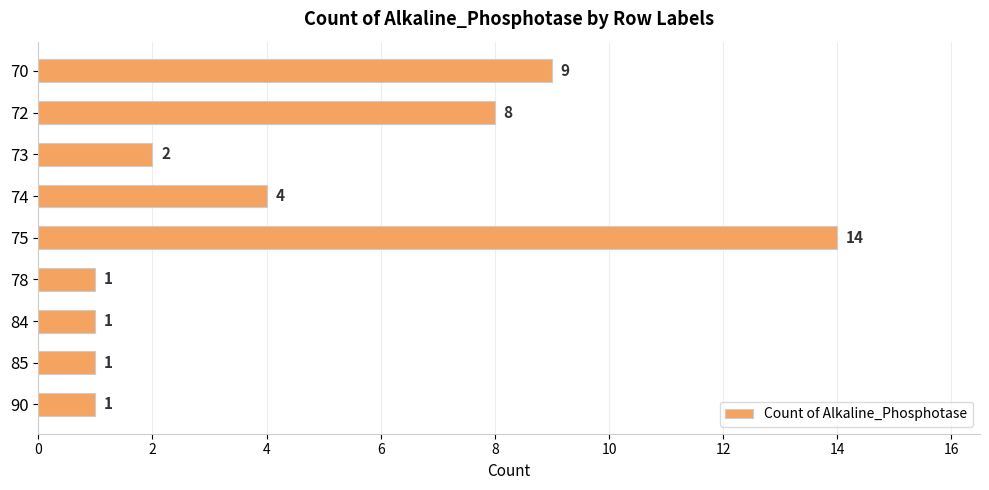

What is the value of the 2nd bar from the top?

8